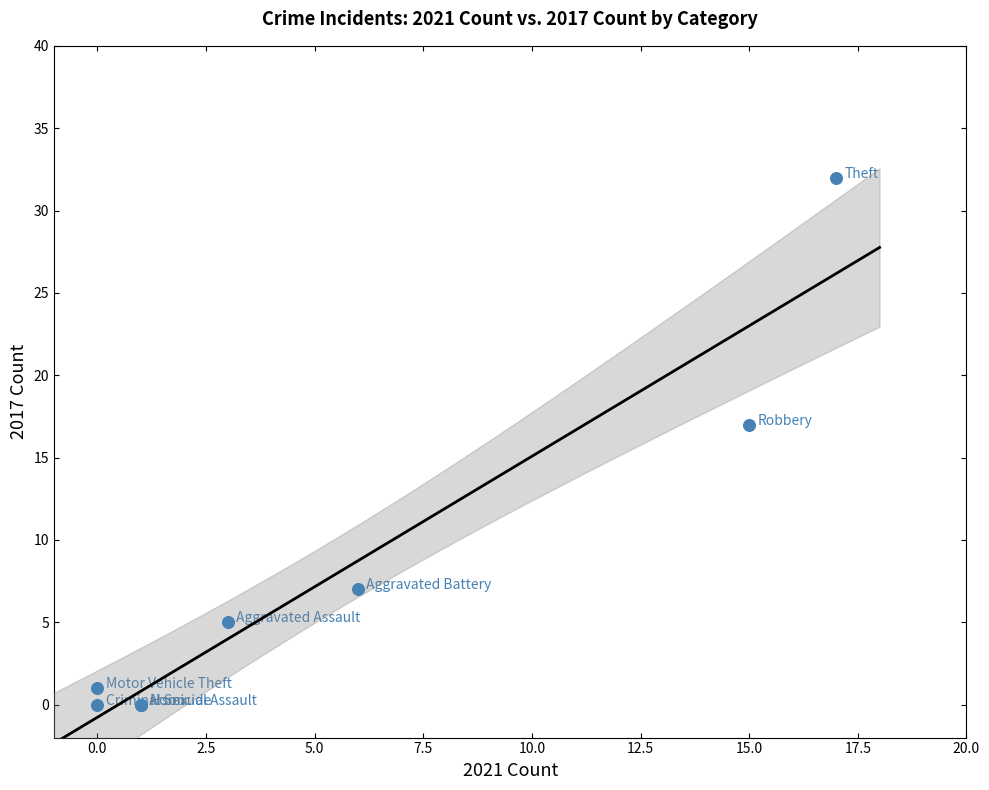

What Y value in the scatter plot is closest to 16?

17